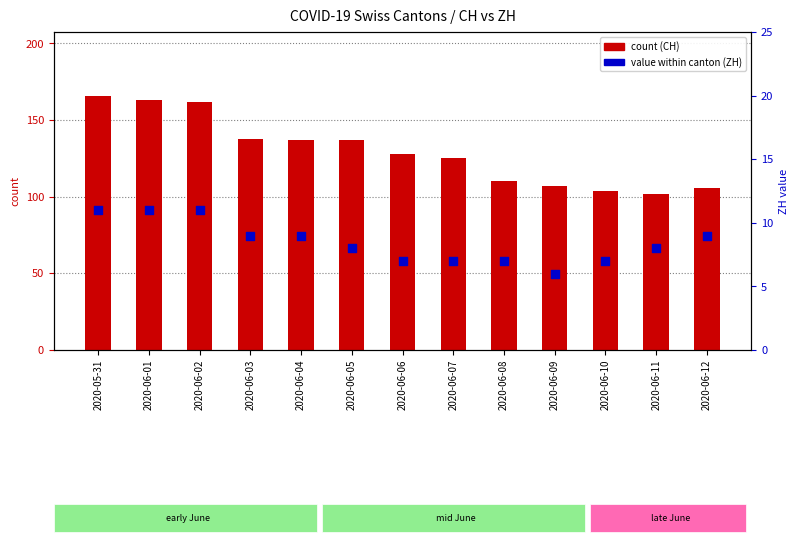

Which series contains the lowest Y value?

ZH (value)